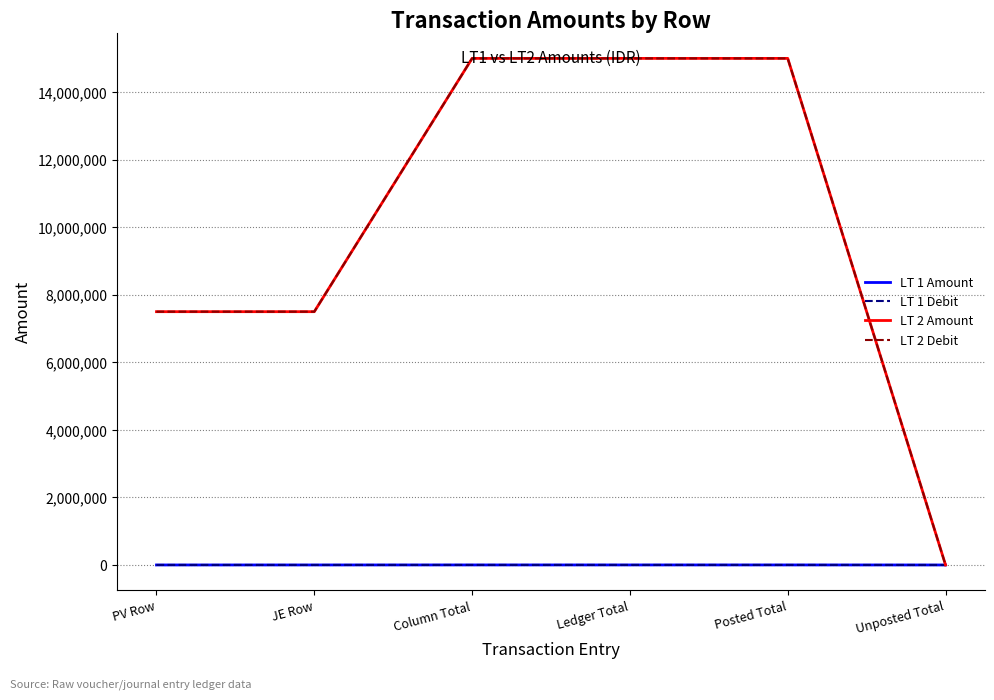

Does the chart have visible grid lines?

Yes